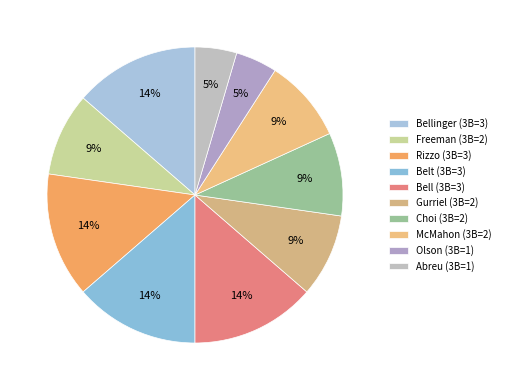

Count the number of slices in the pie.

10